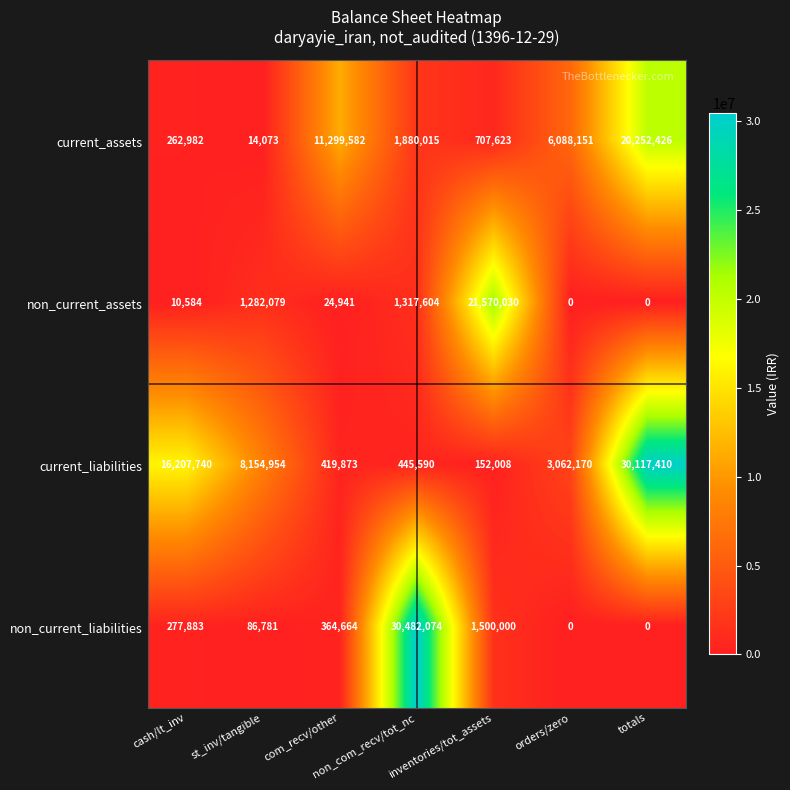

Is it true that non_current_assets equals 0 at totals?

True